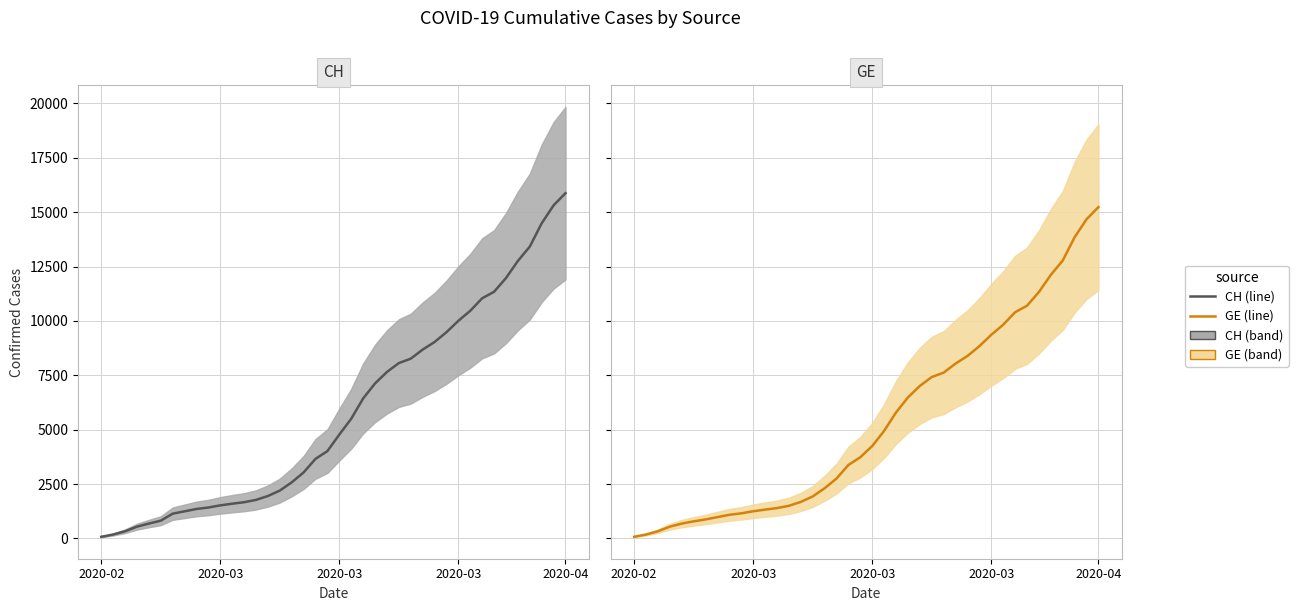

True or false: GE and CH intersect in this chart.

False